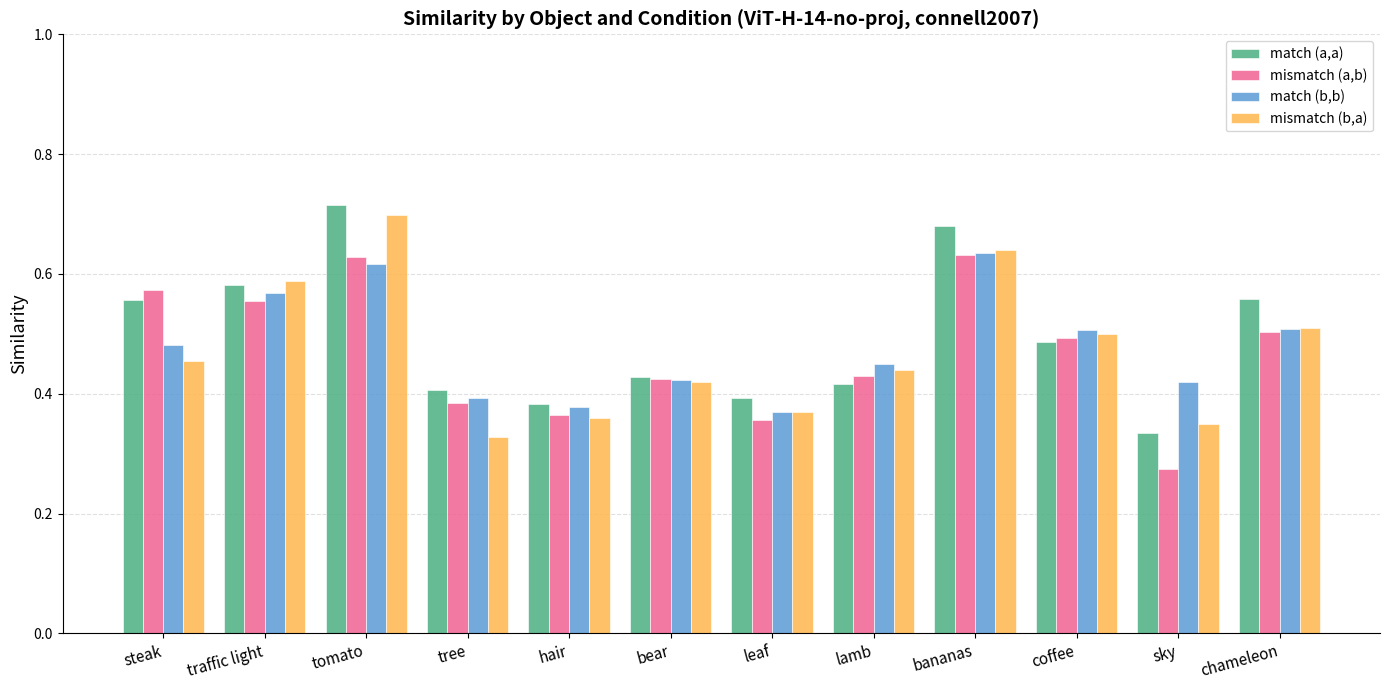

Between traffic light and bananas, which series saw the biggest shift?

match (a,a)